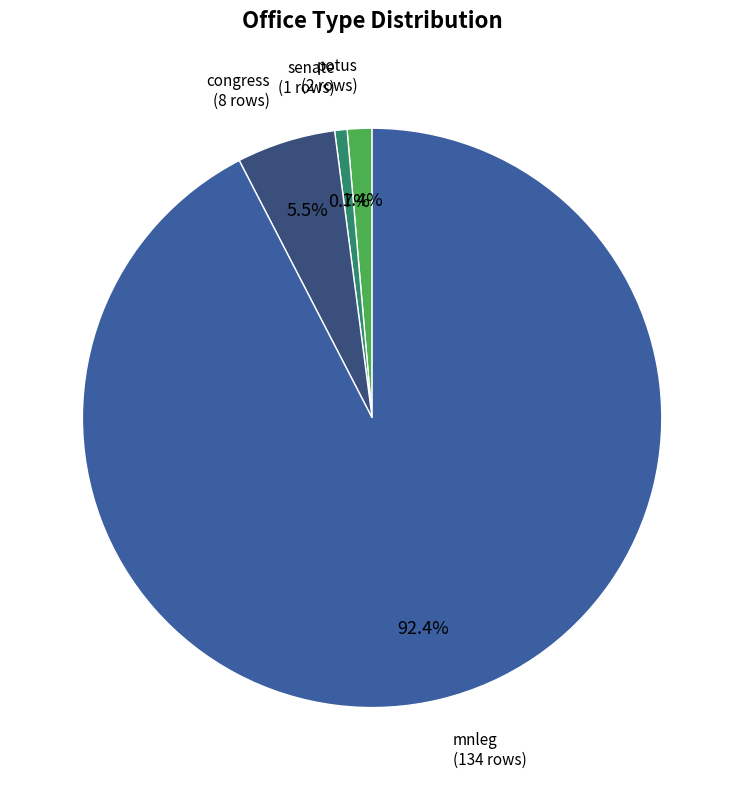

Which slice is the largest?

mnleg